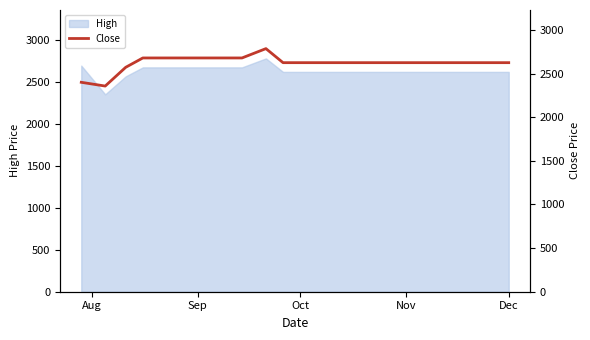

The High series shows 2625 at Nov. True or false?

True